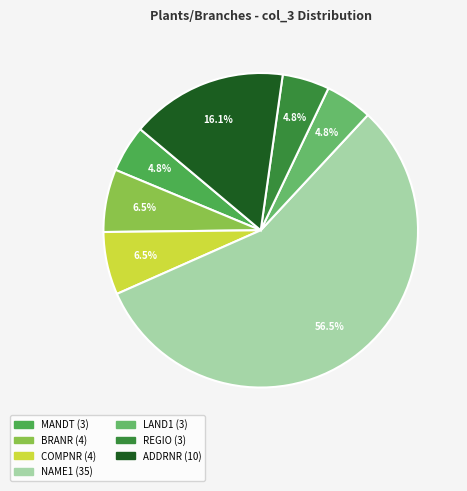

Count the number of slices in the pie.

7